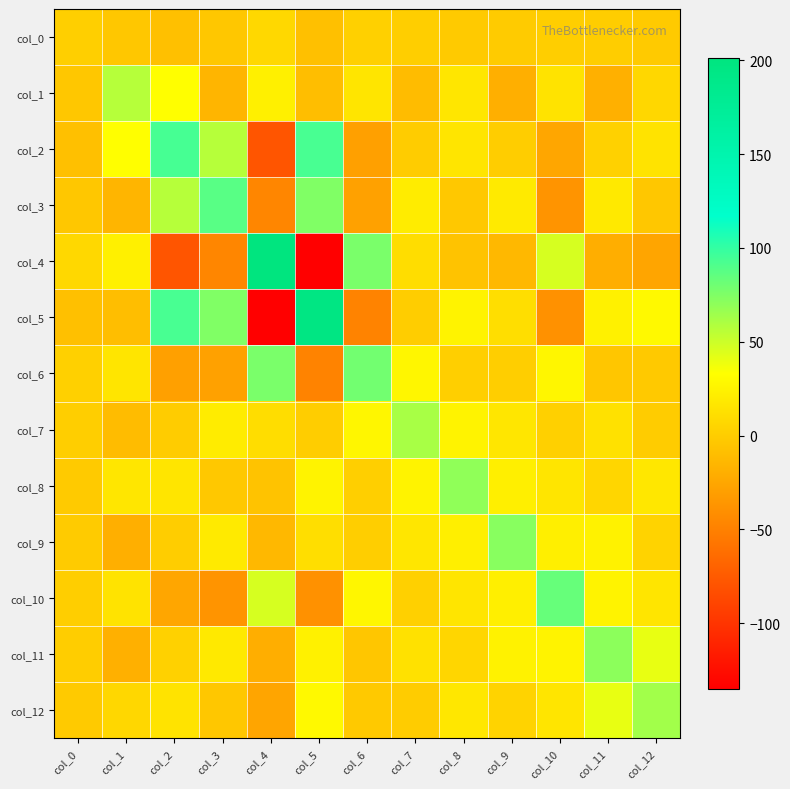

What is the difference between the highest and lowest values at col_4?

336.0